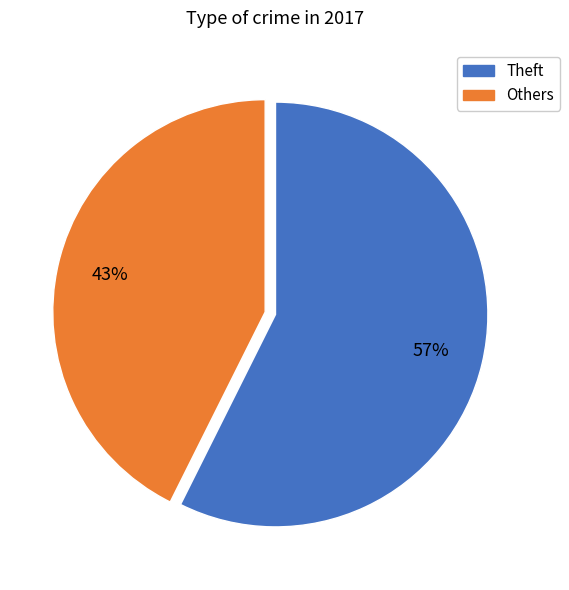

To the nearest percent, what is the average slice percentage?

50%